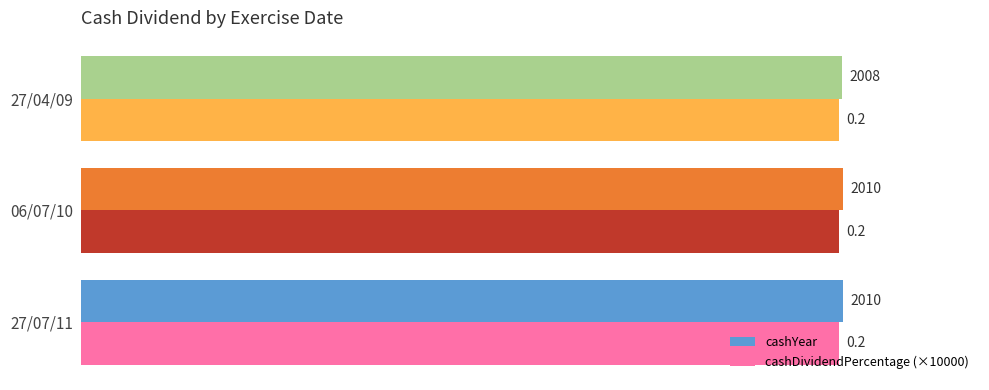

Count the number of categories in the chart.

3